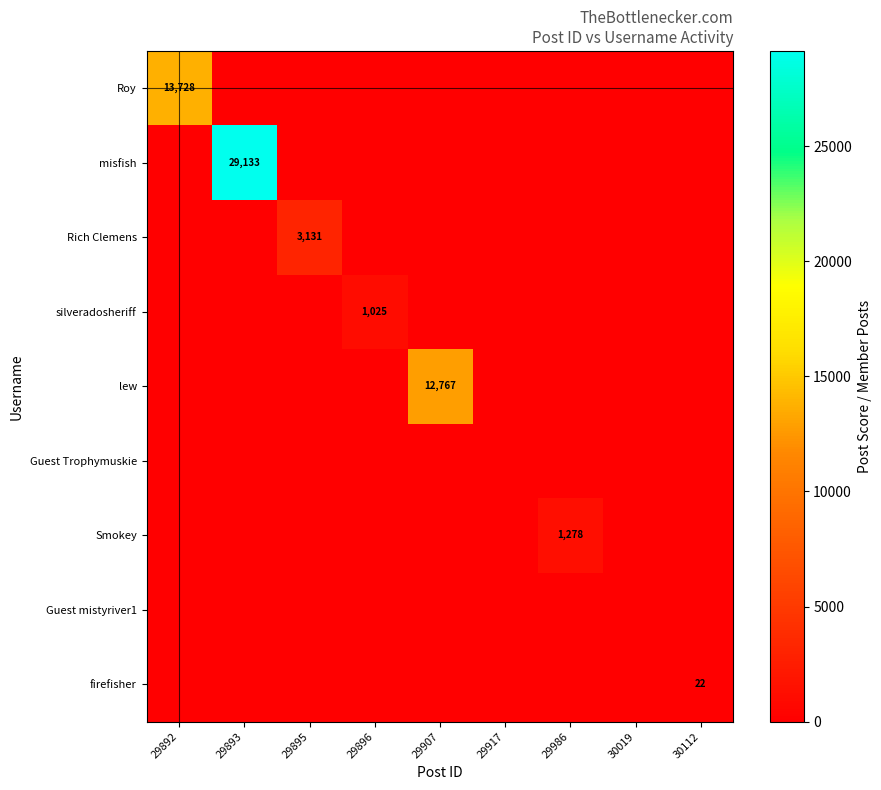

Is it true that misfish equals 43145 at 29893?

False